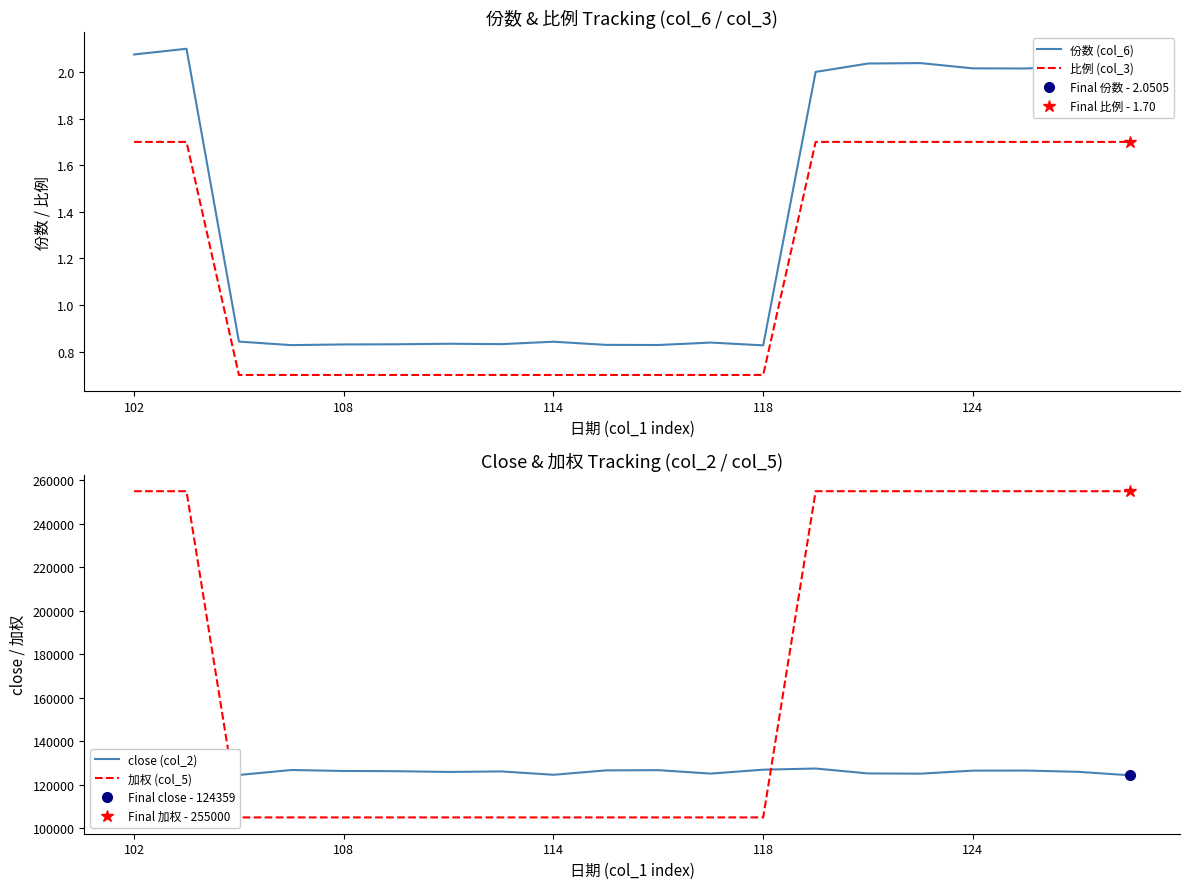

True or false: 比例 (col_3) and 份数 (col_6) cross at least once.

False